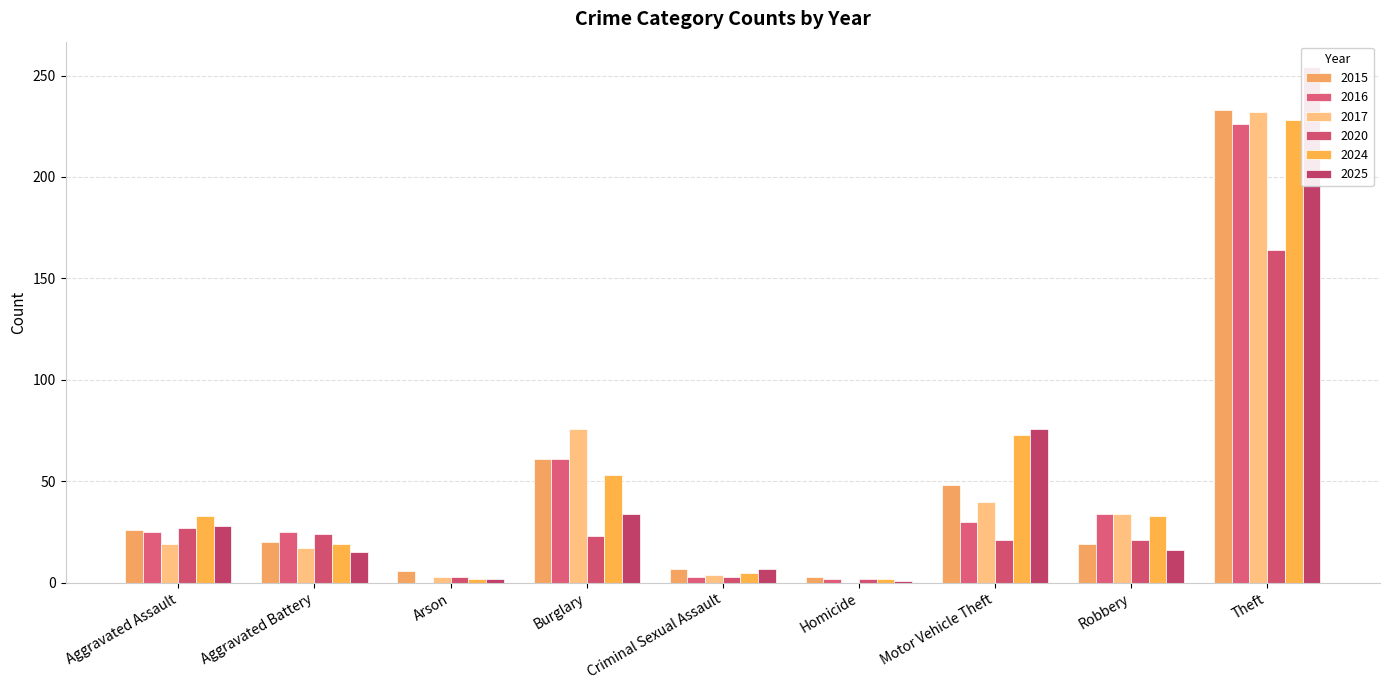

The 2015 series shows 51 at Theft. True or false?

False